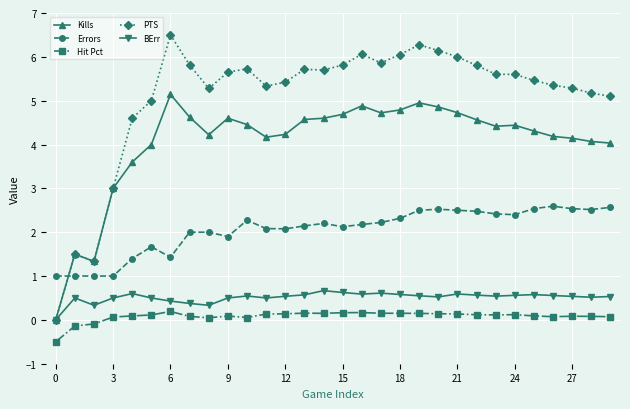

Which series has the largest range (max minus min)?

PTS